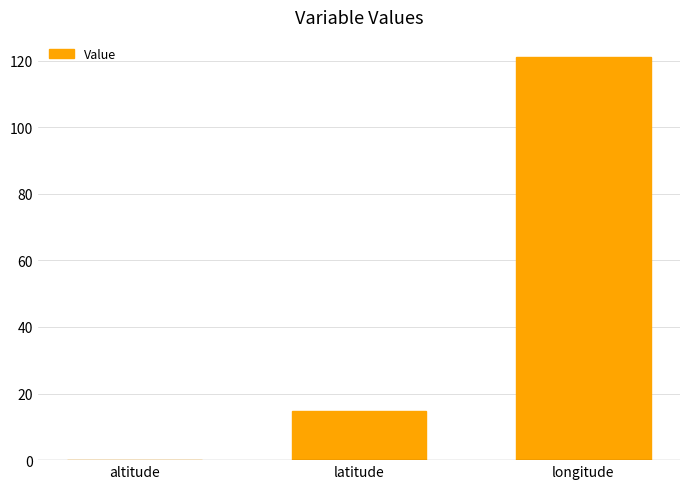

Are the bars horizontal?

No